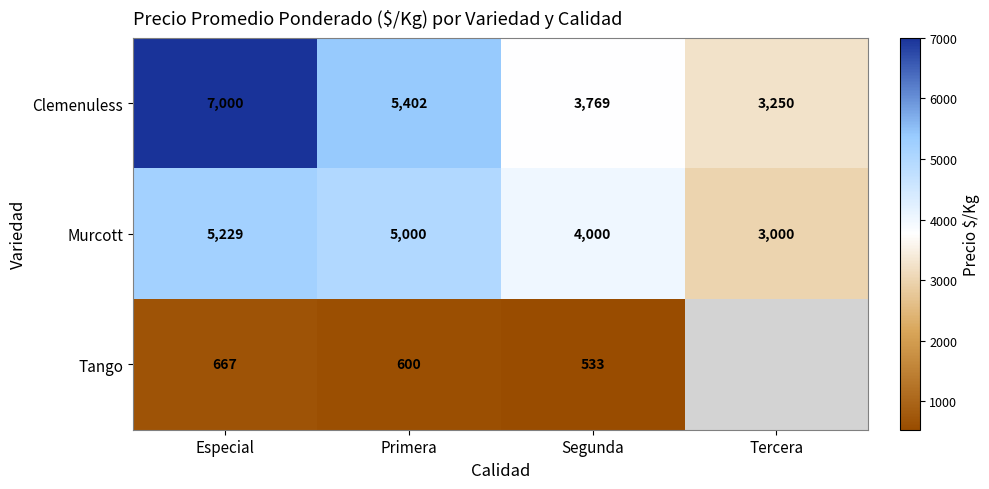

How many Clemenuless values are between 3769 and 7000?

3